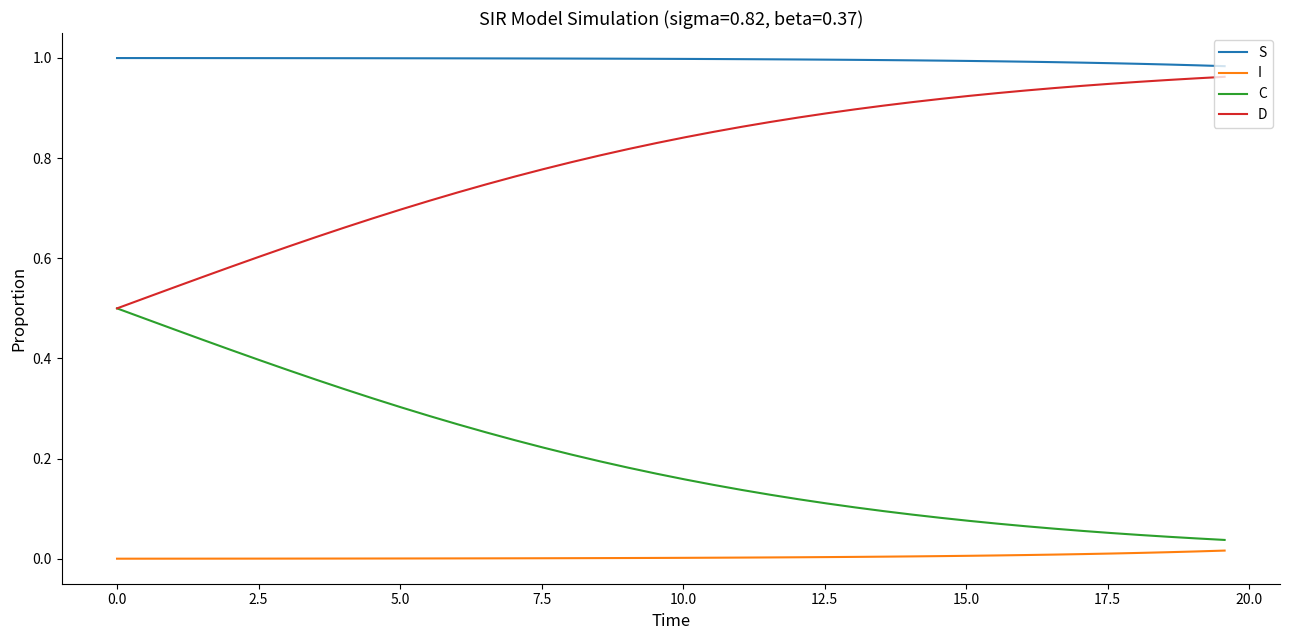

Is this an area chart (filled region under the line)?

No